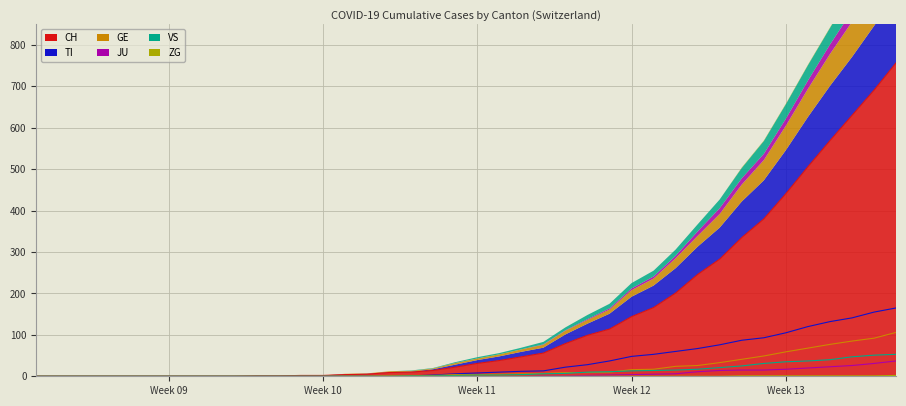

Which series has the largest total across all categories?

CH